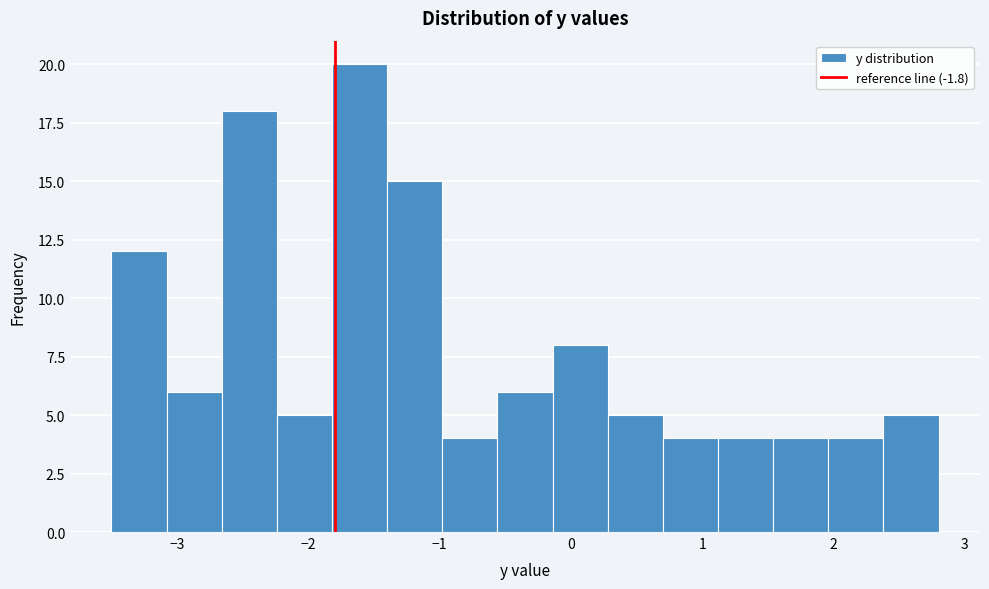

Reading left to right, list every bar in this chart as the range it spans on the x-axis followed by its height. Neither the bar edges nor the heights are printed on the chart, so give them approximately, as read against the axes.

-3.50 to -3.08: 12
-3.08 to -2.66: 6
-2.66 to -2.24: 18
-2.24 to -1.82: 5
-1.82 to -1.40: 20
-1.40 to -0.98: 15
-0.98 to -0.56: 4
-0.56 to -0.14: 6
-0.14 to 0.28: 8
0.28 to 0.70: 5
0.70 to 1.12: 4
1.12 to 1.54: 4
1.54 to 1.96: 4
1.96 to 2.38: 4
2.38 to 2.80: 5